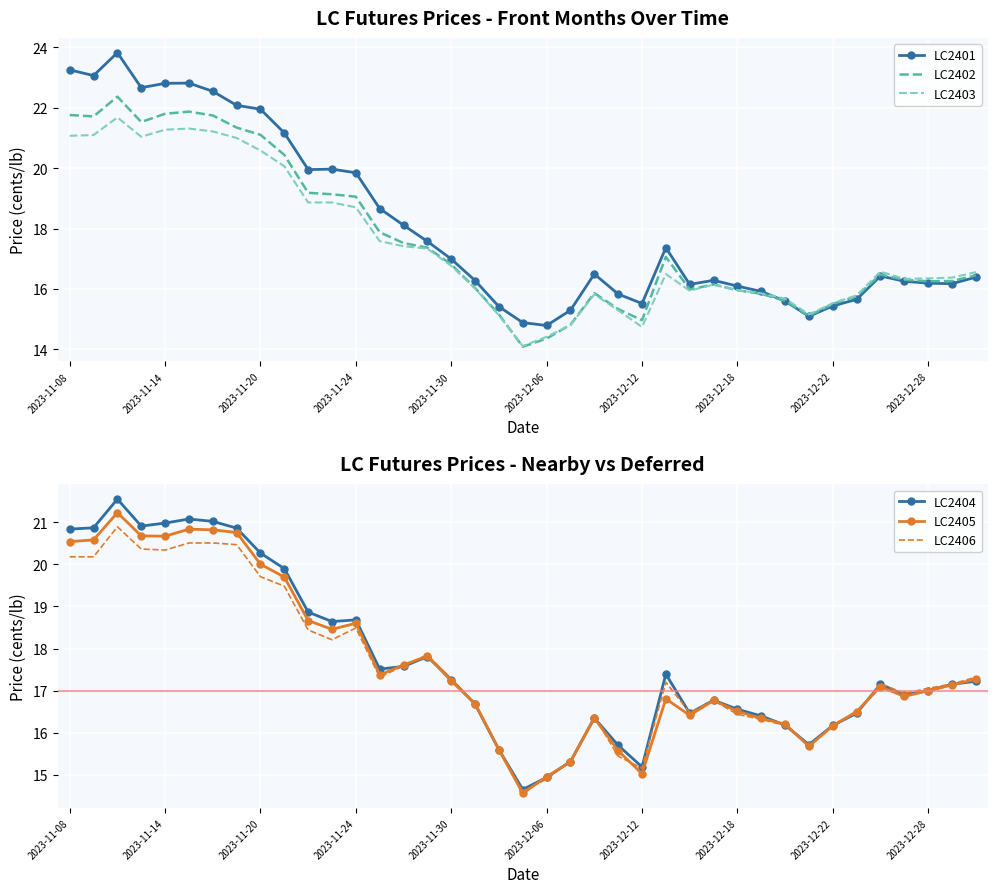

What is the sum of the LC2403 values at 25 and 11?

35.4